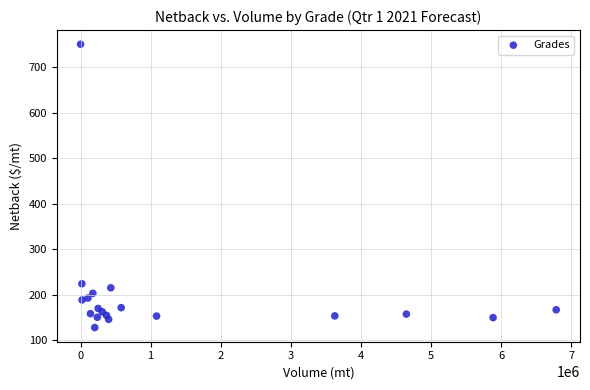

What is the range of Y values (max minus min)?

623.6